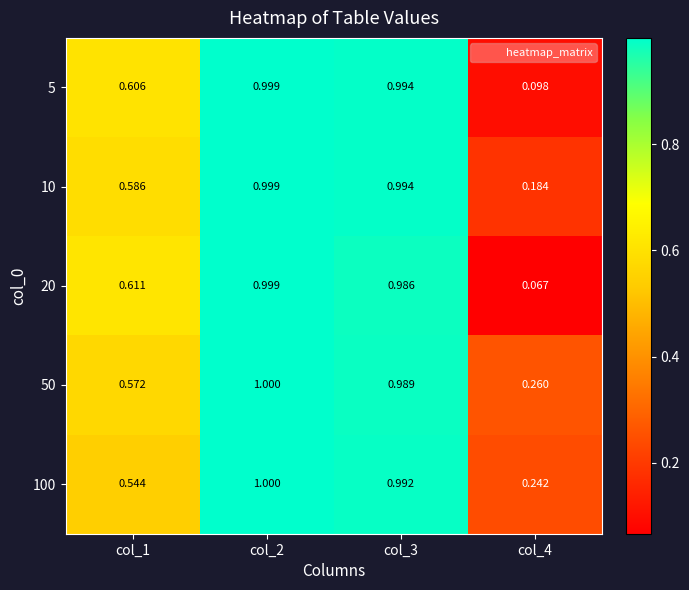

What is the greatest value displayed?

1.0